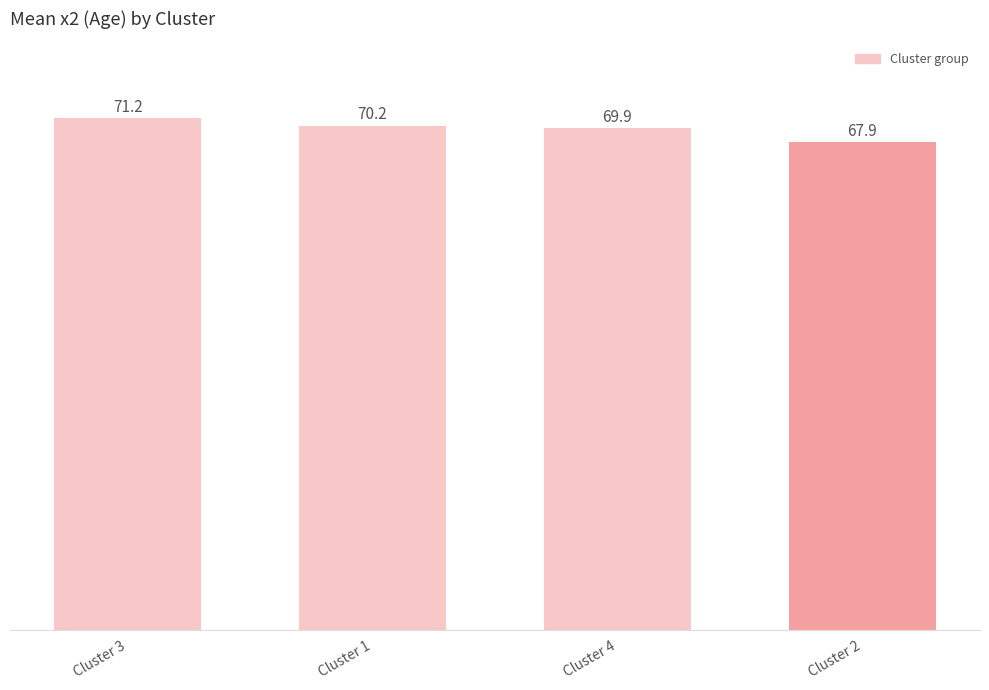

What is the greatest value displayed?

71.2